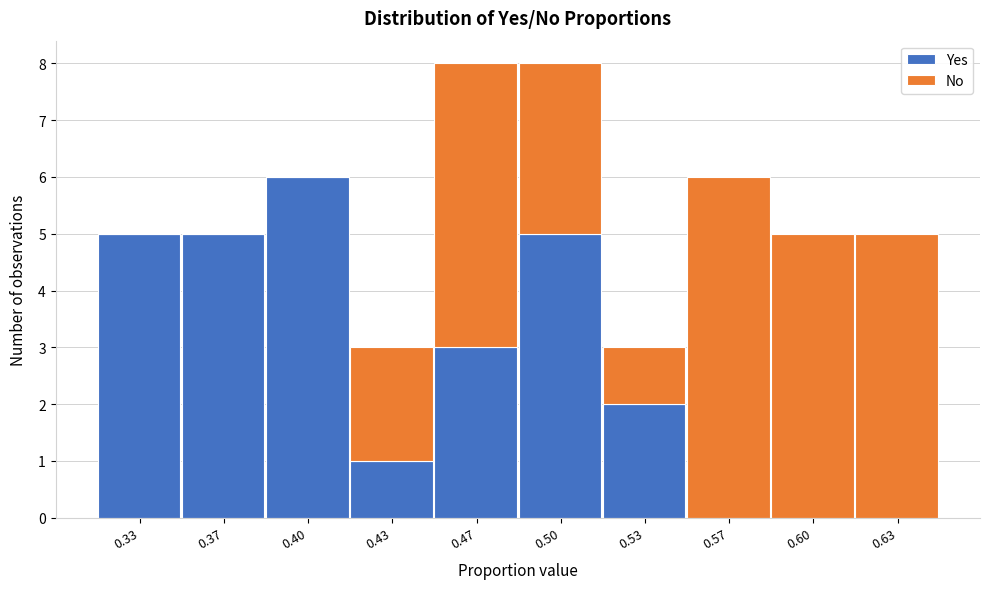

What is the total value across all series at 0.60?

5